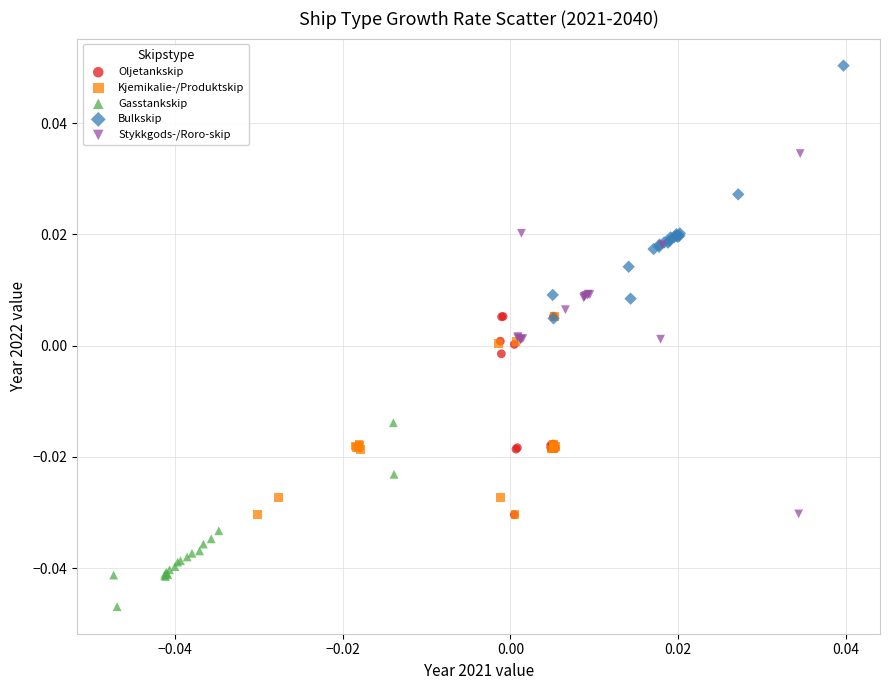

Which series reaches the maximum Y coordinate?

Bulkskip